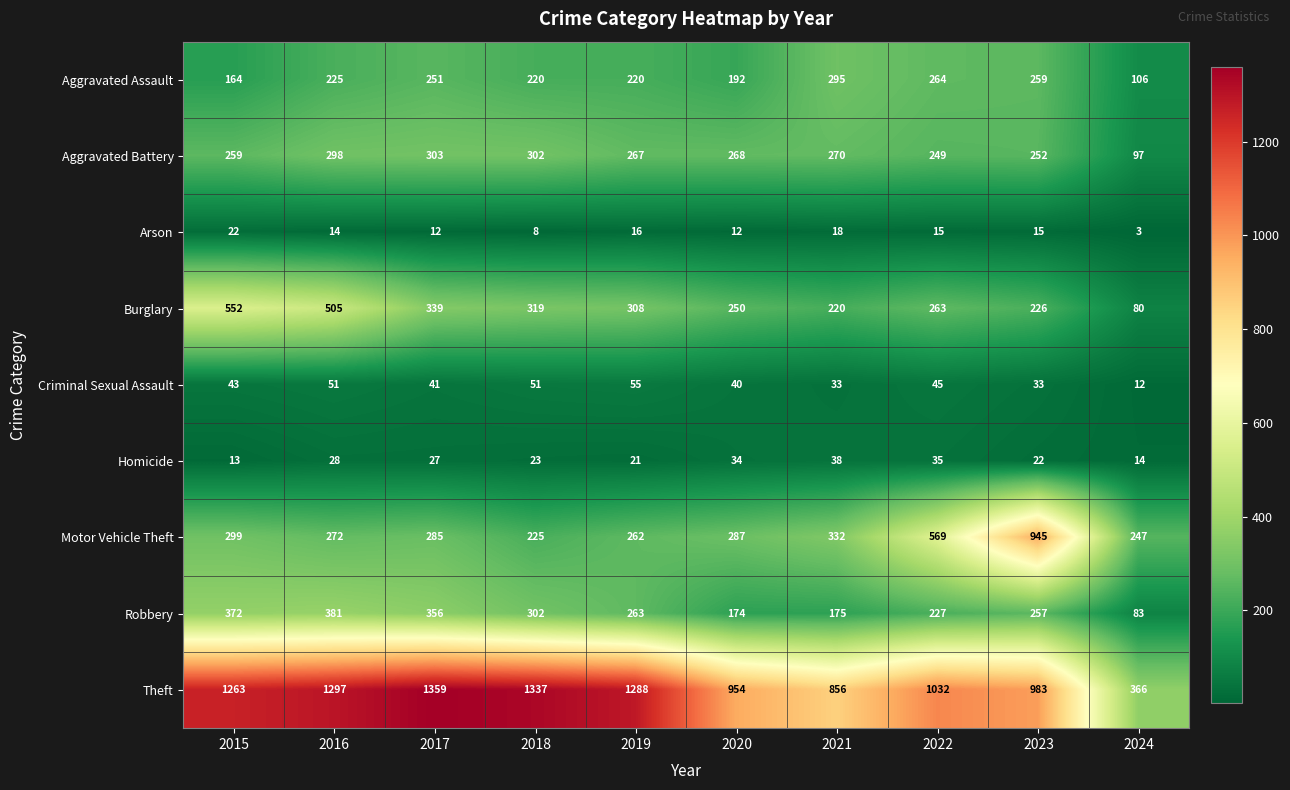

Which series has the largest range (max minus min)?

Theft